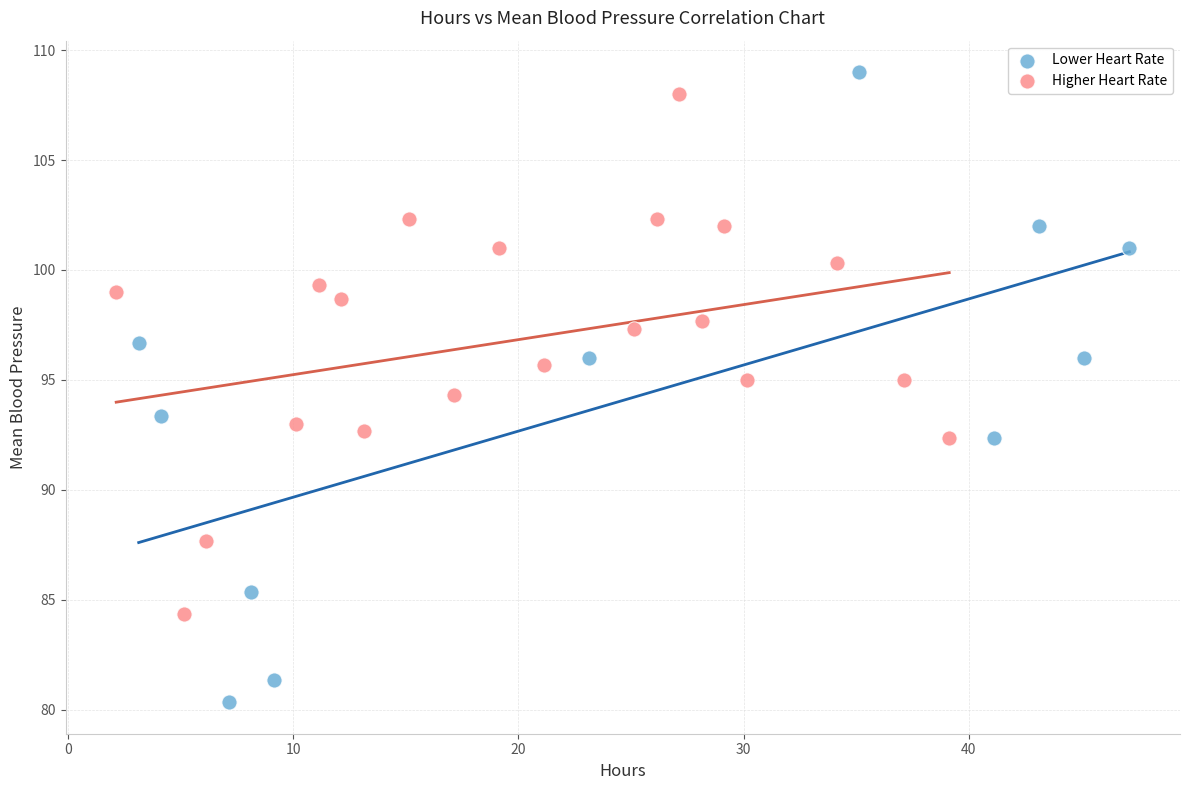

Which series has the largest Y range (max minus min)?

Lower Heart Rate